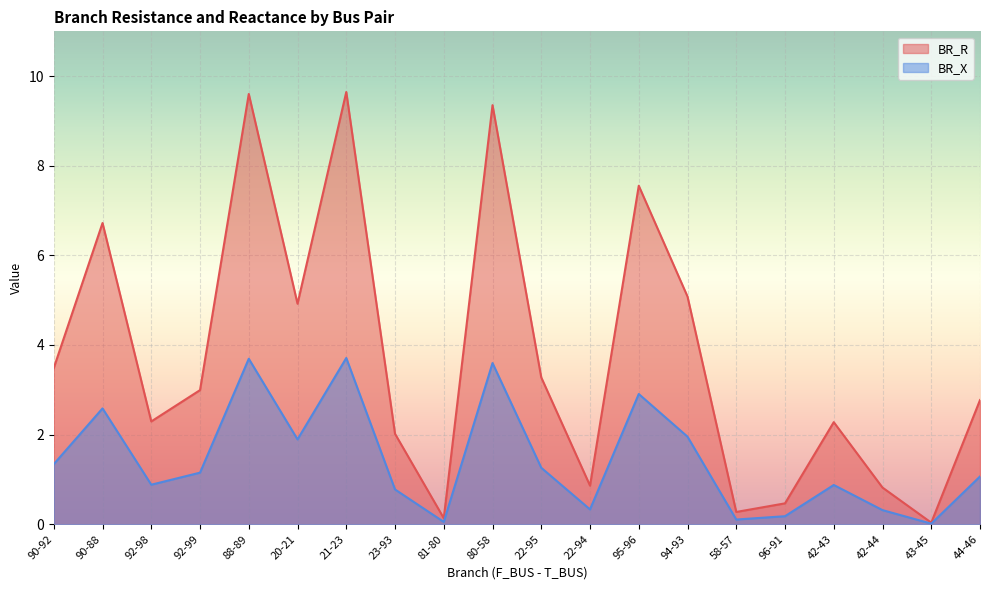

Reading left to right, list all the values displayed in this chart.

BR_R: 3.5	6.7	2.3	3.0	9.6	4.9	9.6	2.0	0.1	9.4	3.3	0.9	7.6	5.1	0.3	0.5	2.3	0.8	0.0	2.8
BR_X: 1.3	2.6	0.9	1.2	3.7	1.9	3.7	0.8	0.1	3.6	1.3	0.3	2.9	2.0	0.1	0.2	0.9	0.3	0.0	1.1